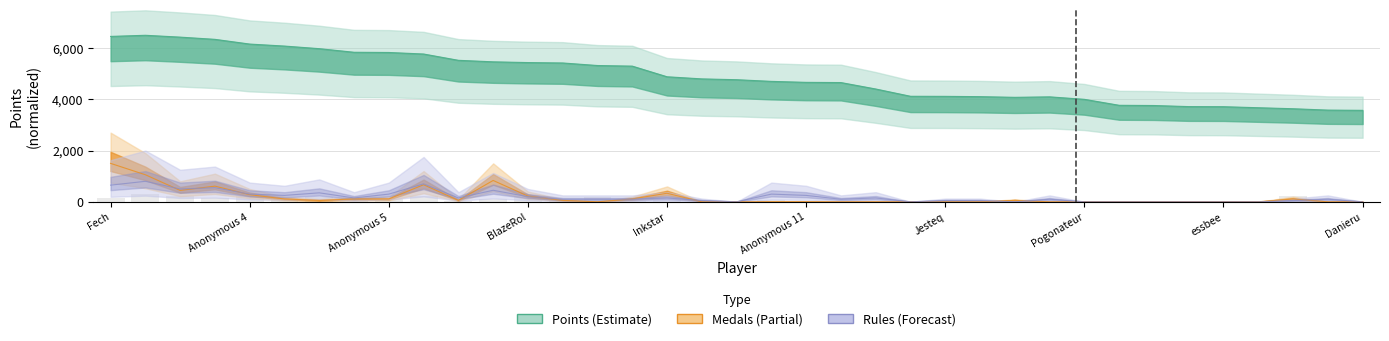

The Medals series shows 1500.0 at Fech. True or false?

True